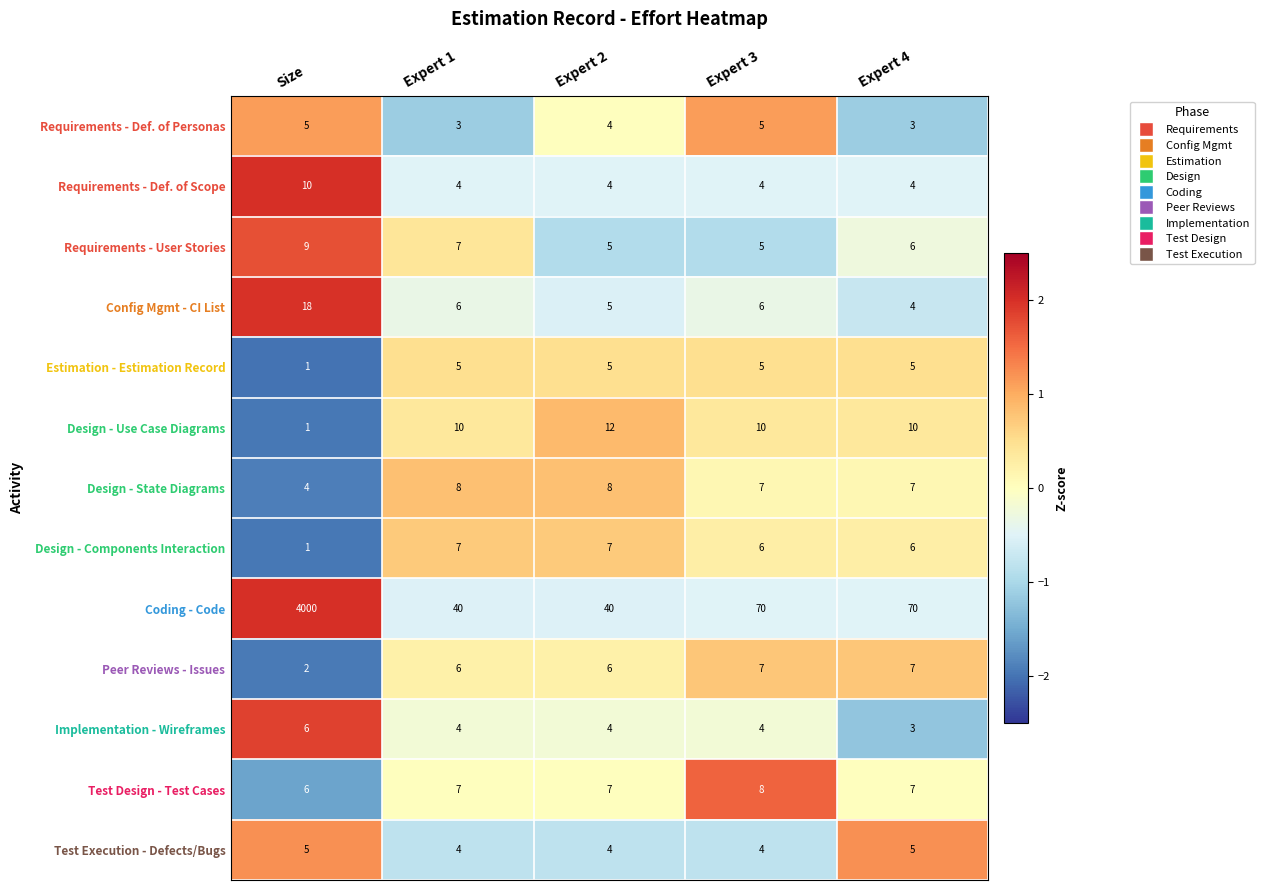

What is the maximum value shown in the chart?

4000